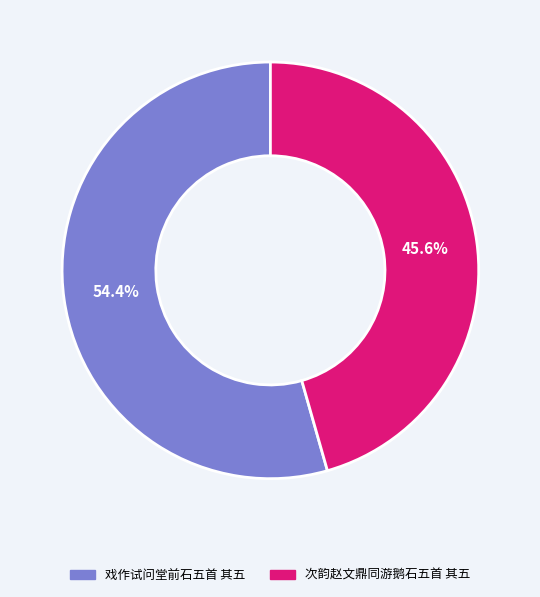

Is it true that 次韵赵文鼎同游鹅石五首 其五 is 40% of the pie?

False